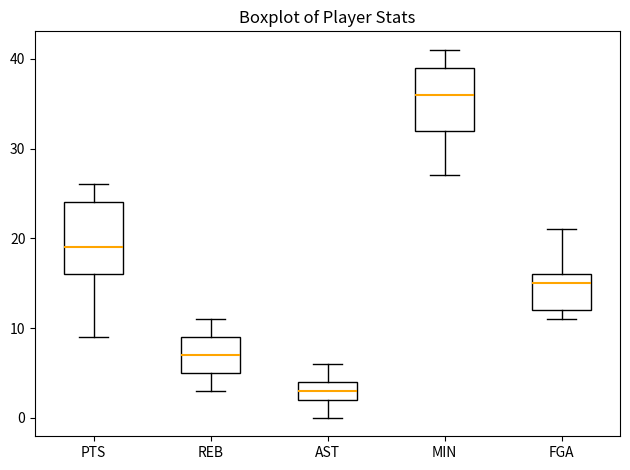

Reading left to right, read every box against the y-axis: the position of its median line, the range the box covers, and the ends of its whiskers. The values are not printed on the chart, so give them approximately, as read against the axis.

PTS: median 19, box 16 to 24, whiskers 9 to 26
REB: median 7, box 5 to 9, whiskers 3 to 11
AST: median 3, box 2 to 4, whiskers 0 to 6
MIN: median 36, box 32 to 39, whiskers 27 to 41
FGA: median 15, box 12 to 16, whiskers 11 to 21